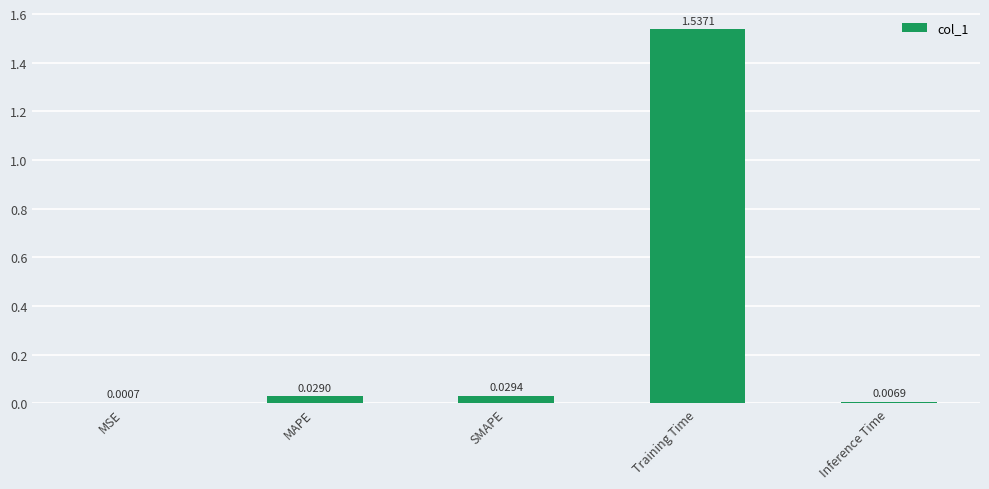

What is the sum of all values?

1.6